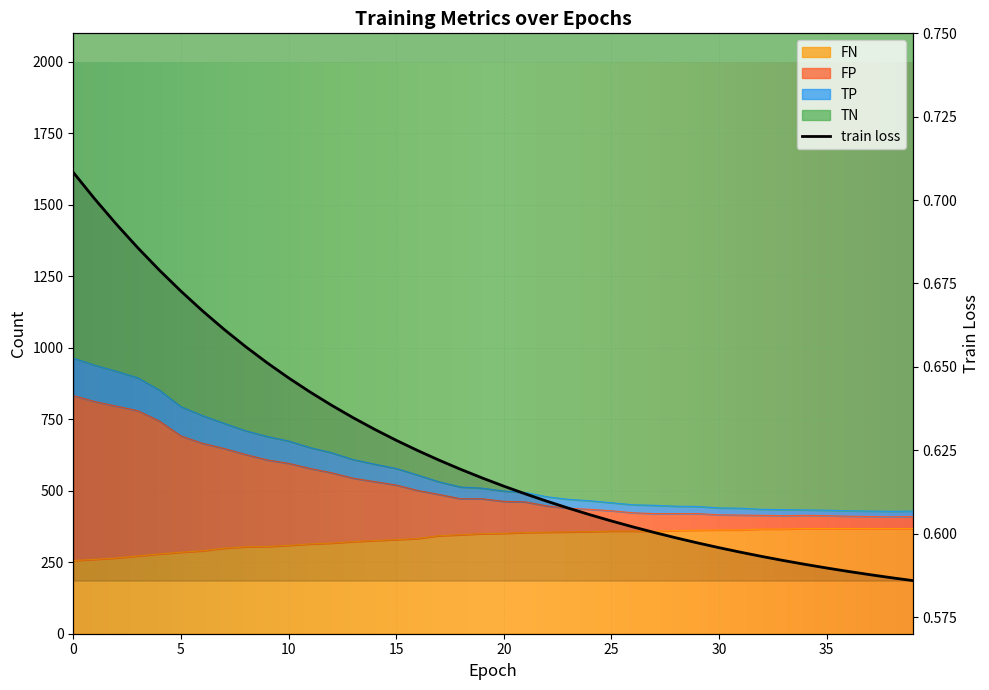

Which series has the widest spread of values?

TN